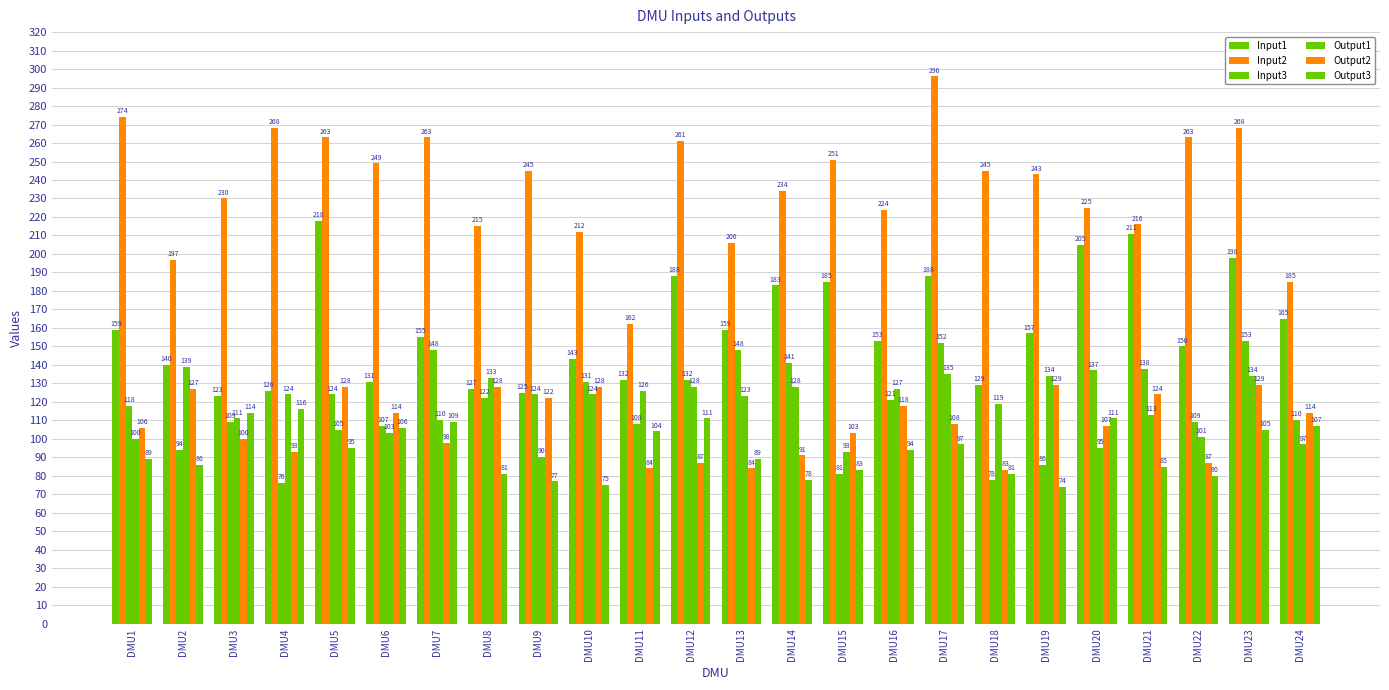

What is the value of the Output1 bar at the 17th from the left?

135